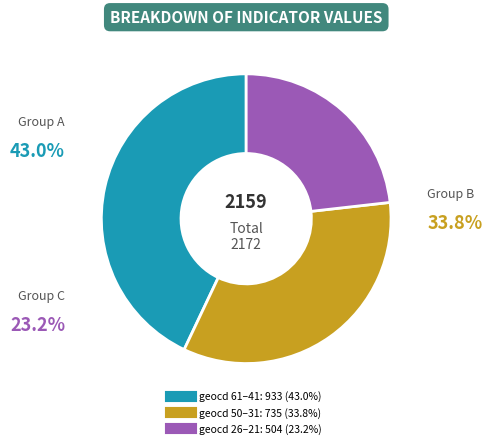

To the nearest percent, what is the average slice percentage?

33%